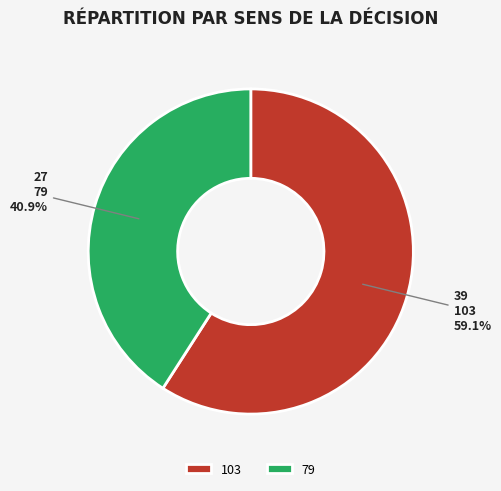

To the nearest percent, what is the difference between the 103 and 79 slice percentages?

18%